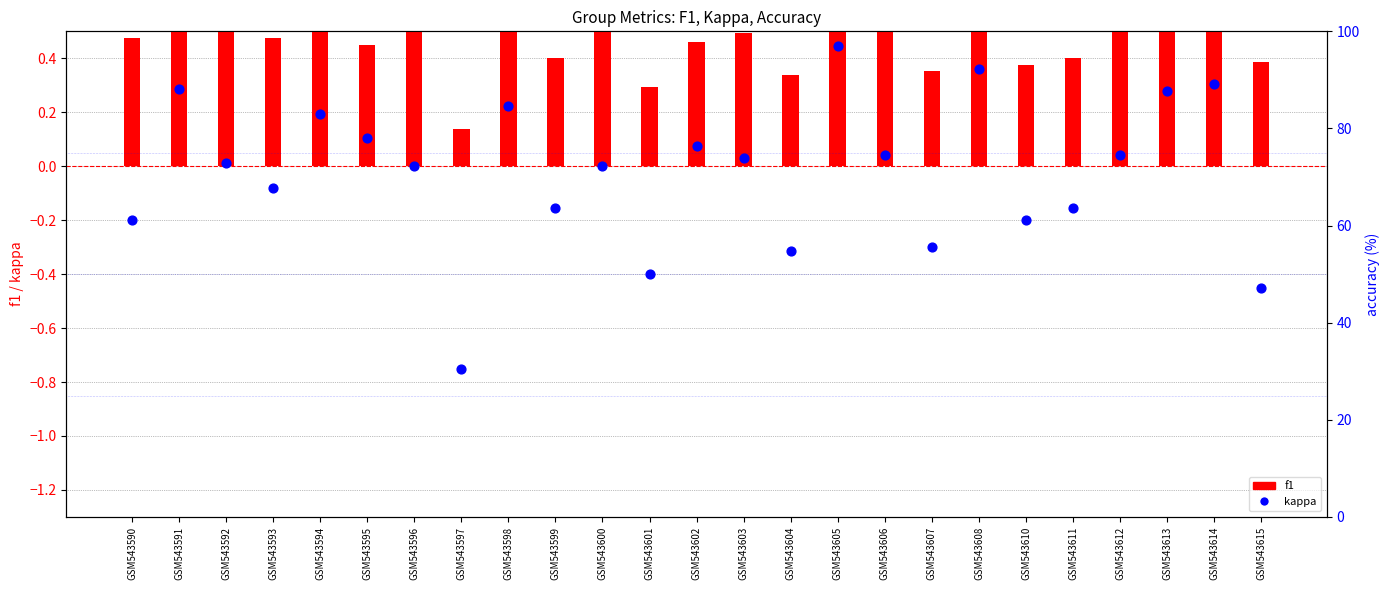

What are all the series names shown in the legend?

f1, kappa